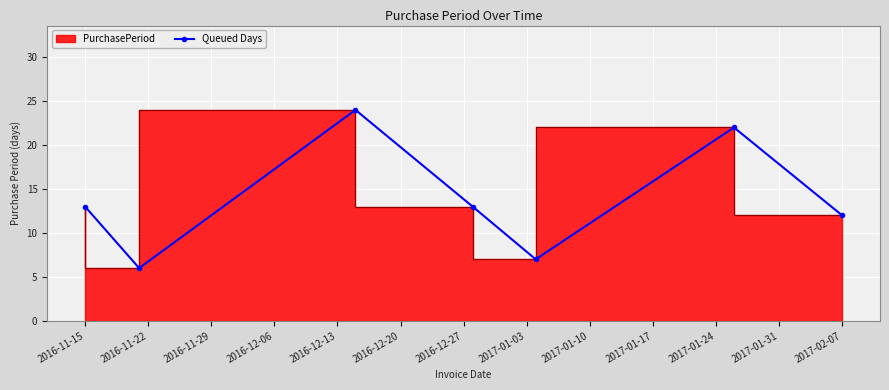

Reading left to right, transcribe all the data shown in this chart.

13	6	24	13	7	22	12